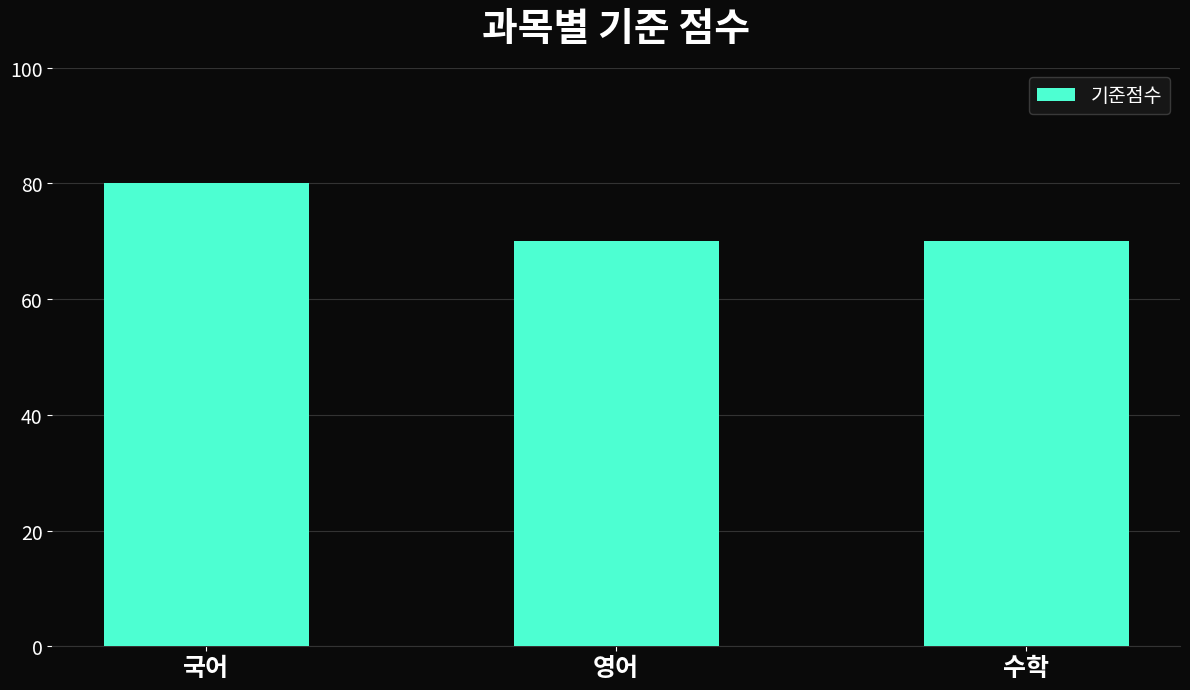

What is the value of the 2nd bar from the left?

70